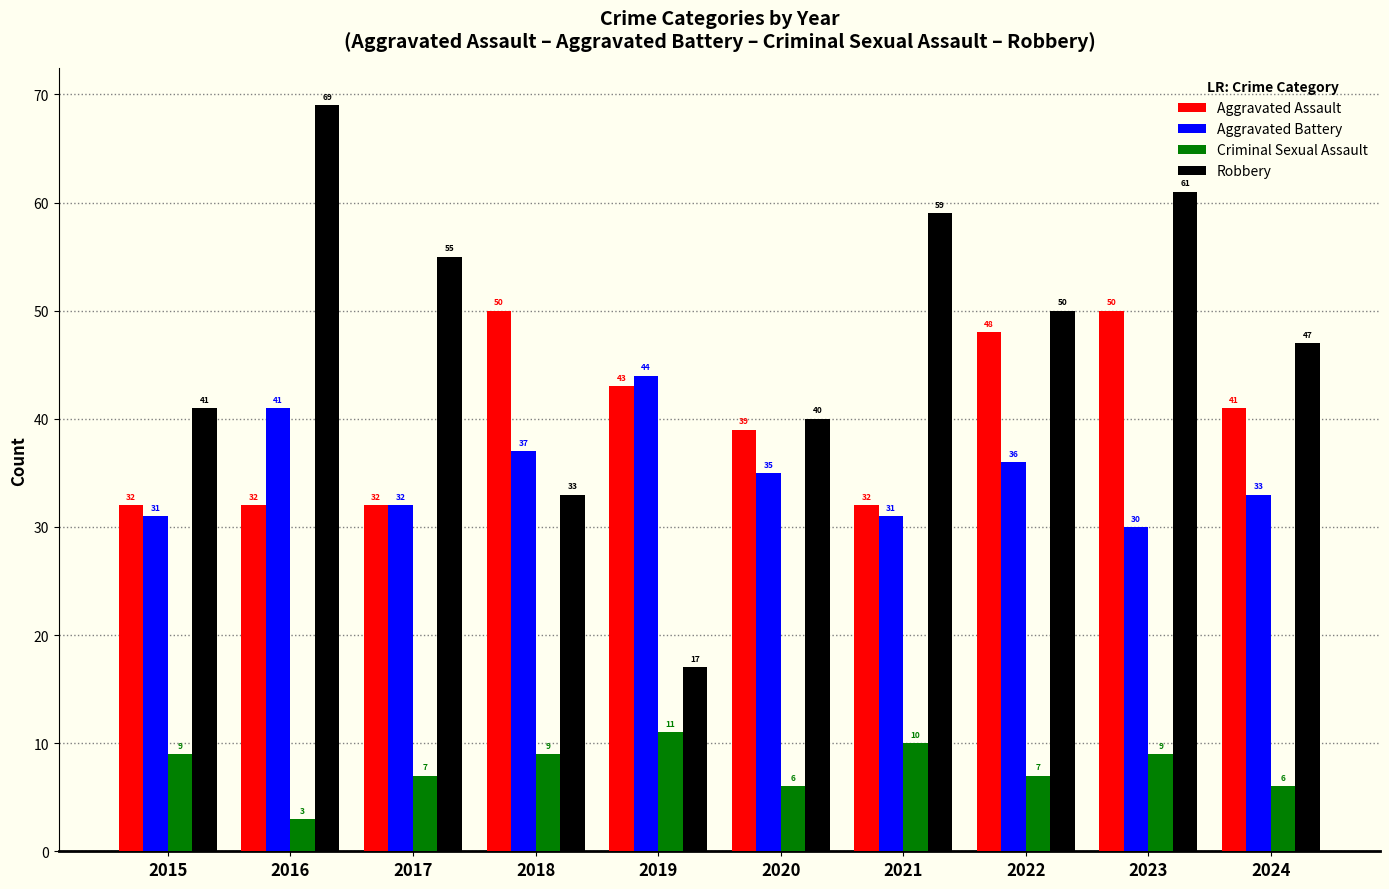

The Aggravated Battery series shows 45 at 2015. True or false?

False